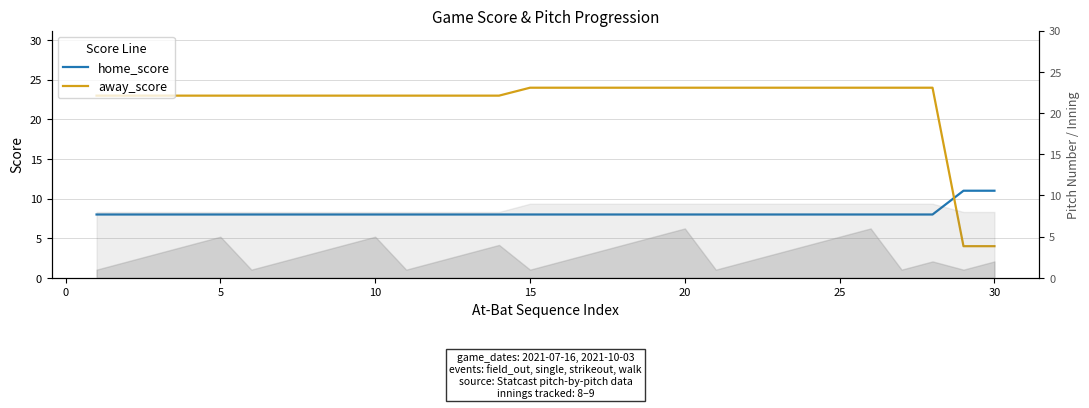

Rank the series by their average value, from highest to lowest.

away_score, home_score